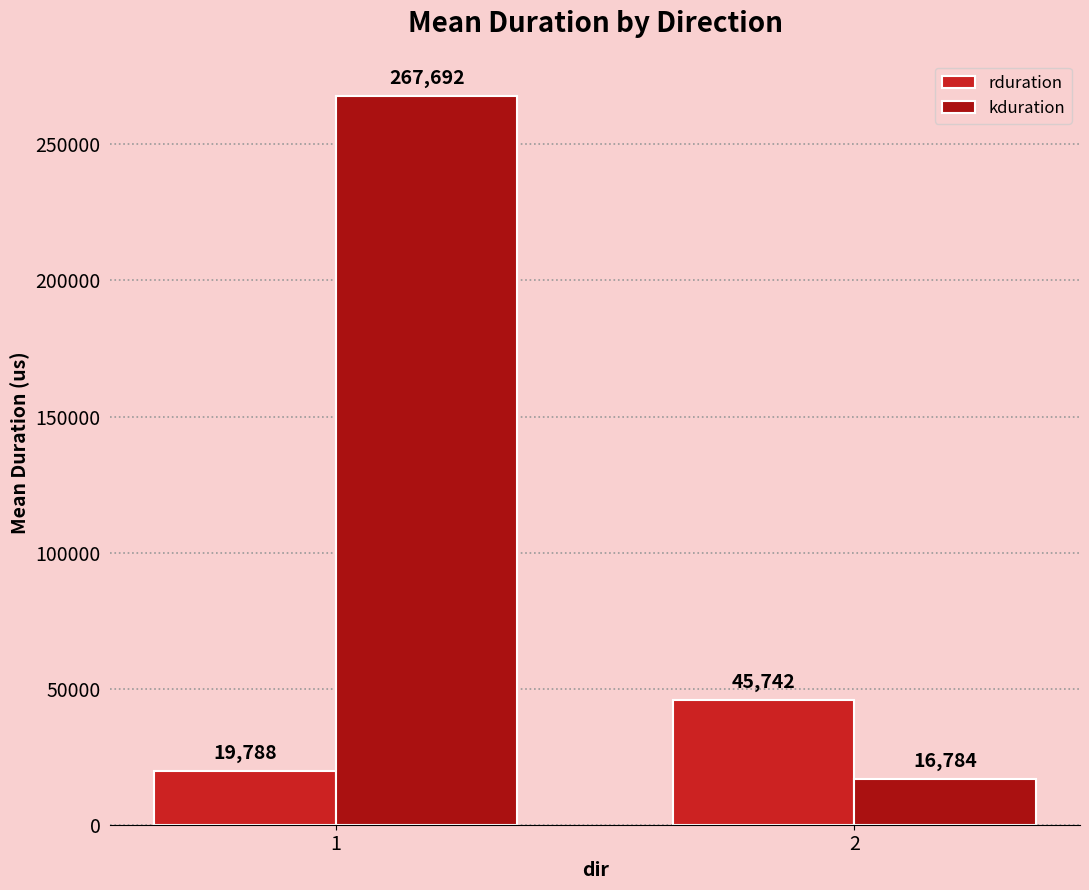

Is it true that kduration equals 267692 at 1?

True